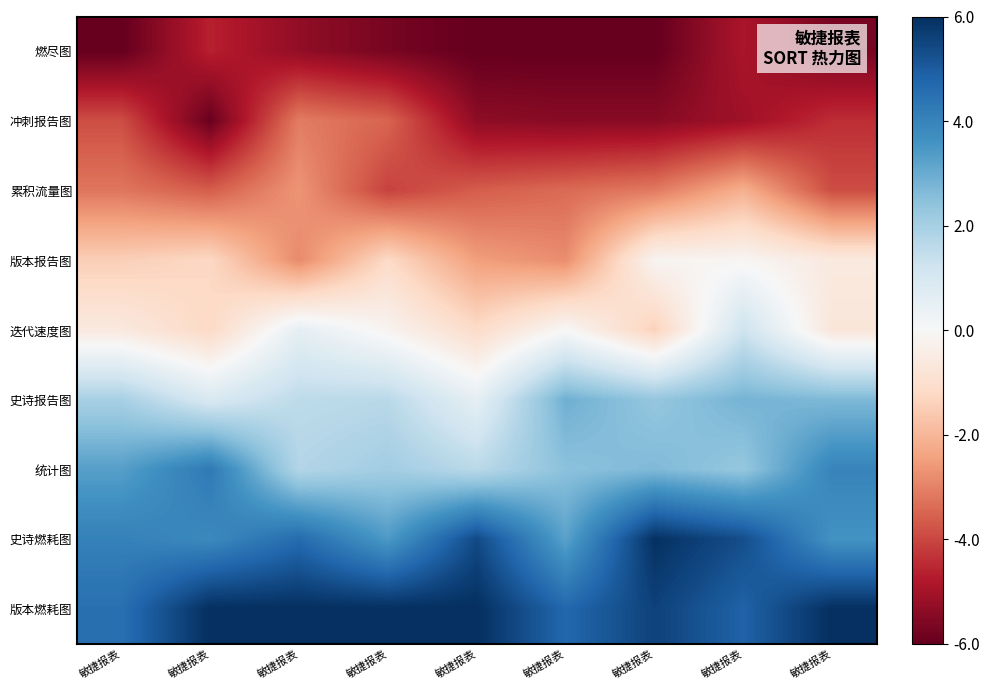

Reading left to right, list all the values displayed in this chart.

燃尽图: 敏捷报表=-6.0	敏捷报表=-4.6	敏捷报表=-5.3	敏捷报表=-5.7	敏捷报表=-6.0	敏捷报表=-6.0	敏捷报表=-6.0	敏捷报表=-4.9	敏捷报表=-5.7
冲刺报告图: 敏捷报表=-3.9	敏捷报表=-5.9	敏捷报表=-3.1	敏捷报表=-3.5	敏捷报表=-5.4	敏捷报表=-5.5	敏捷报表=-5.4	敏捷报表=-5.1	敏捷报表=-4.4
累积流量图: 敏捷报表=-3.2	敏捷报表=-3.6	敏捷报表=-2.7	敏捷报表=-4.1	敏捷报表=-3.6	敏捷报表=-3.4	敏捷报表=-3.1	敏捷报表=-2.1	敏捷报表=-3.9
版本报告图: 敏捷报表=-1.5	敏捷报表=-1.2	敏捷报表=-2.9	敏捷报表=-1.2	敏捷报表=-2.5	敏捷报表=-2.8	敏捷报表=-0.2	敏捷报表=-0.1	敏捷报表=-0.6
迭代速度图: 敏捷报表=-0.6	敏捷报表=-1.2	敏捷报表=0.6	敏捷报表=-0.2	敏捷报表=-1.1	敏捷报表=-0.0	敏捷报表=-1.4	敏捷报表=1.2	敏捷报表=-0.7
史诗报告图: 敏捷报表=2.0	敏捷报表=0.9	敏捷报表=1.6	敏捷报表=1.6	敏捷报表=0.6	敏捷报表=2.9	敏捷报表=2.3	敏捷报表=2.8	敏捷报表=2.7
统计图: 敏捷报表=3.3	敏捷报表=4.3	敏捷报表=1.8	敏捷报表=2.1	敏捷报表=1.6	敏捷报表=2.5	敏捷报表=2.7	敏捷报表=2.3	敏捷报表=4.0
史诗燃耗图: 敏捷报表=4.1	敏捷报表=3.8	敏捷报表=4.6	敏捷报表=3.4	敏捷报表=5.4	敏捷报表=3.2	敏捷报表=6.0	敏捷报表=5.3	敏捷报表=3.6
版本燃耗图: 敏捷报表=4.5	敏捷报表=6.0	敏捷报表=6.0	敏捷报表=6.0	敏捷报表=6.0	敏捷报表=4.7	敏捷报表=5.6	敏捷报表=4.8	敏捷报表=6.0